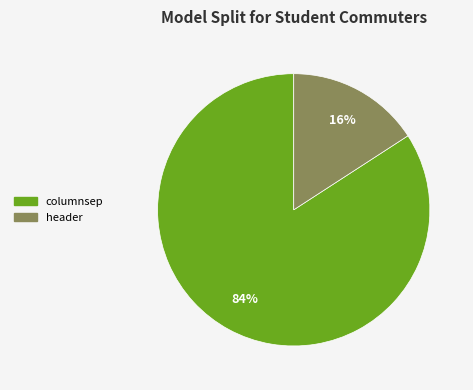

How many slices are in this pie chart?

2